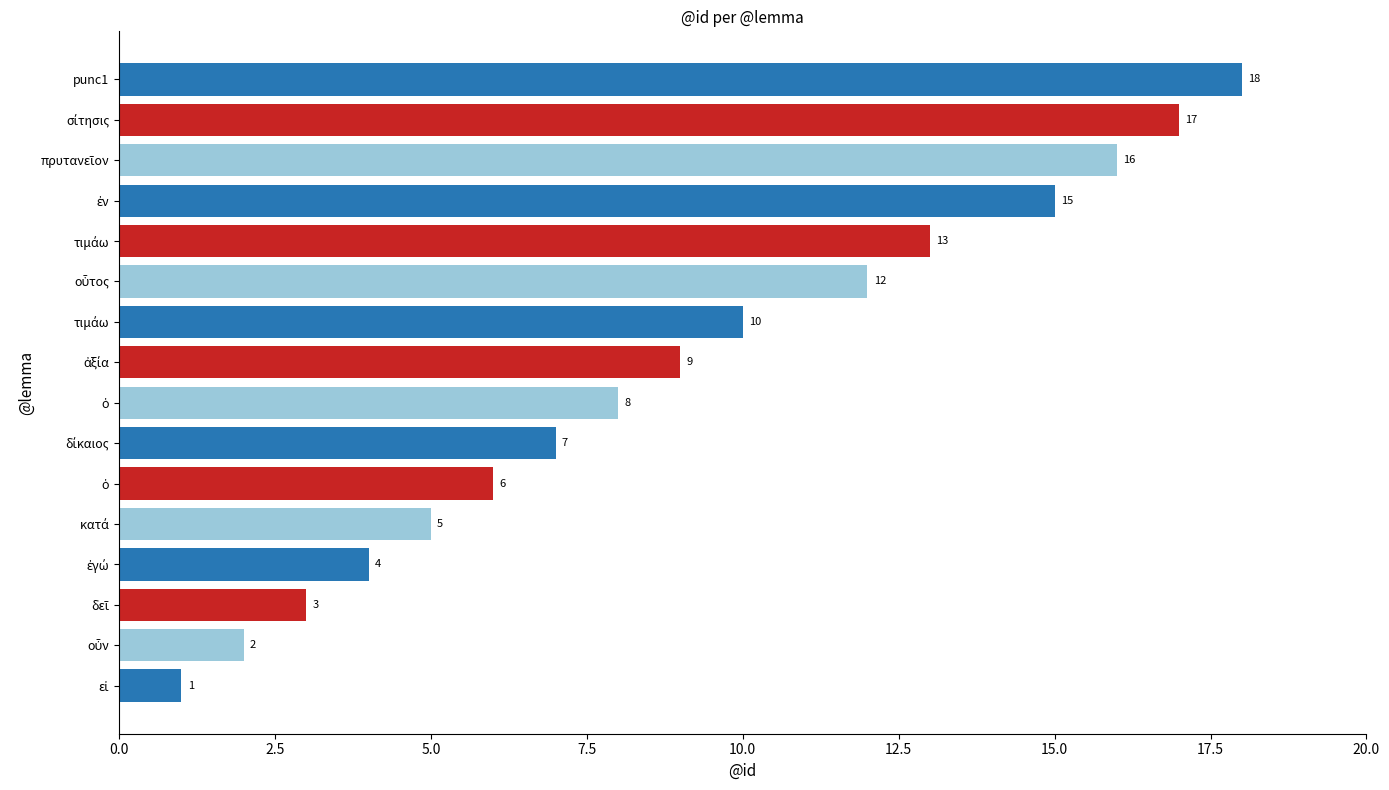

What is the difference between the maximum and minimum values?

17